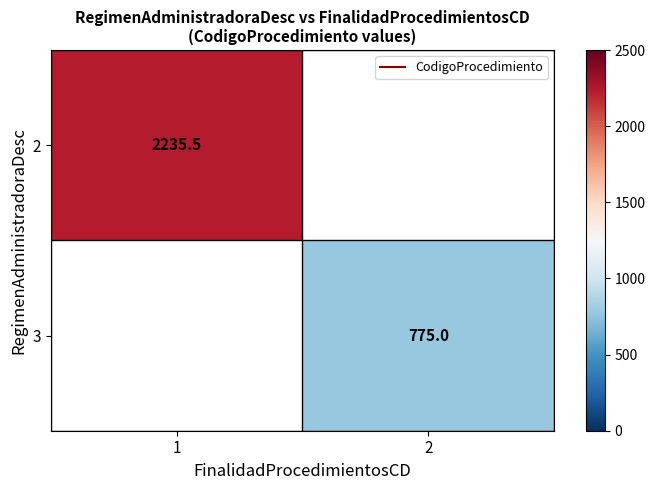

True or false: 2 has a value of 3032.8 at 1.

False